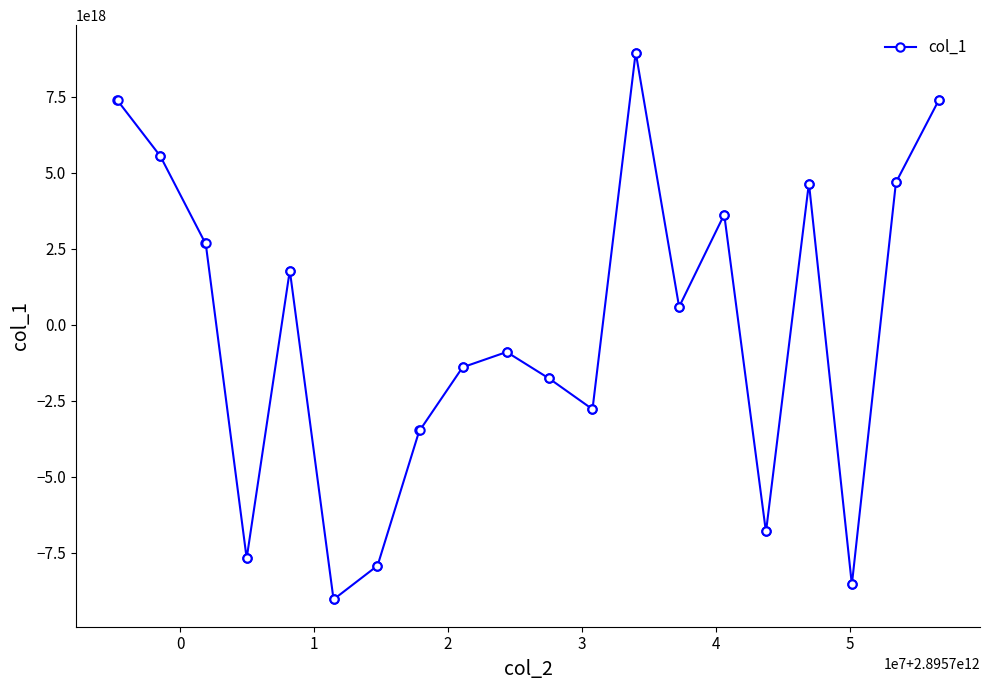

What is the difference between the maximum and minimum values?

17986027344285495296